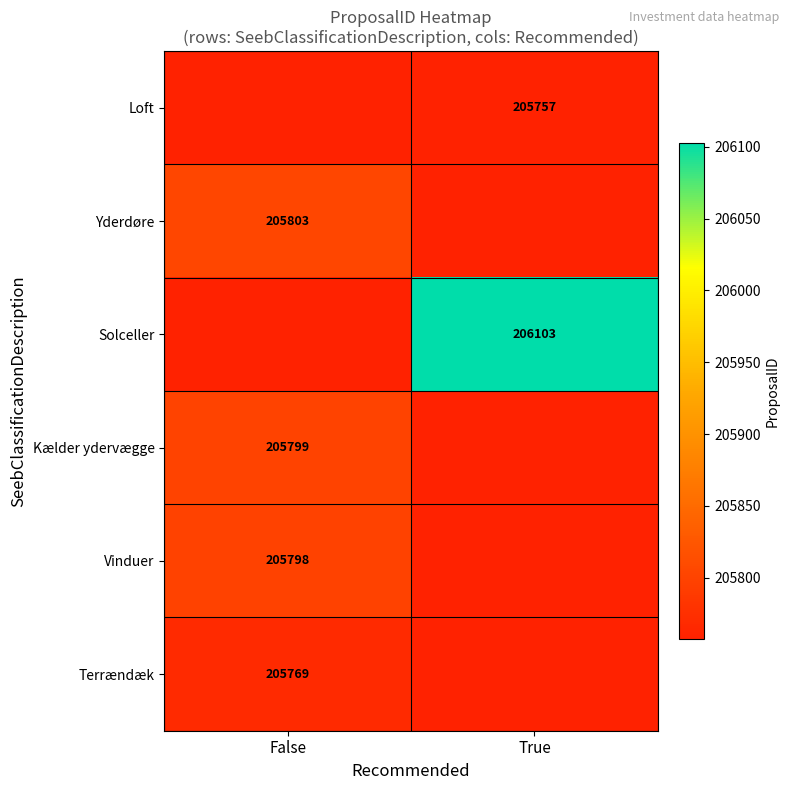

The value of Loft at True is 205757. True or false?

True